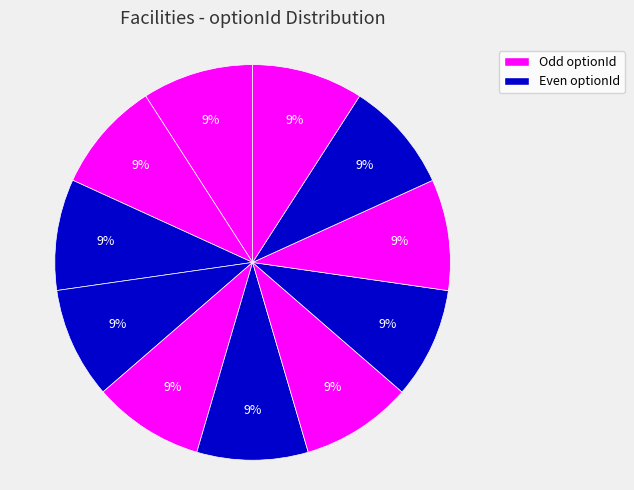

Is there any slice that represents more than half of the pie?

No